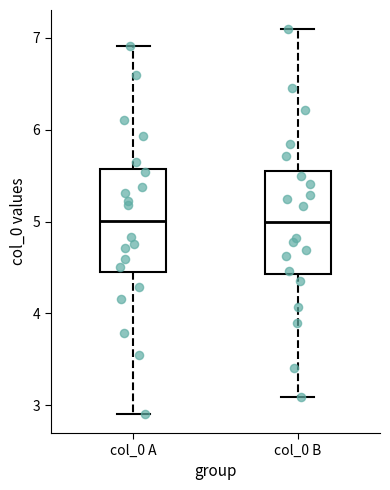

Reading left to right, transcribe this box plot: for each box, give where its median line is, the range the box spans, and where its two whiskers end, as read against the y-axis. The values are not printed on the chart, so give them approximately, as read against the axis.

col_0 A: median 5.0, box 4.5 to 5.6, whiskers 2.9 to 6.9
col_0 B: median 5.0, box 4.4 to 5.5, whiskers 3.1 to 7.1